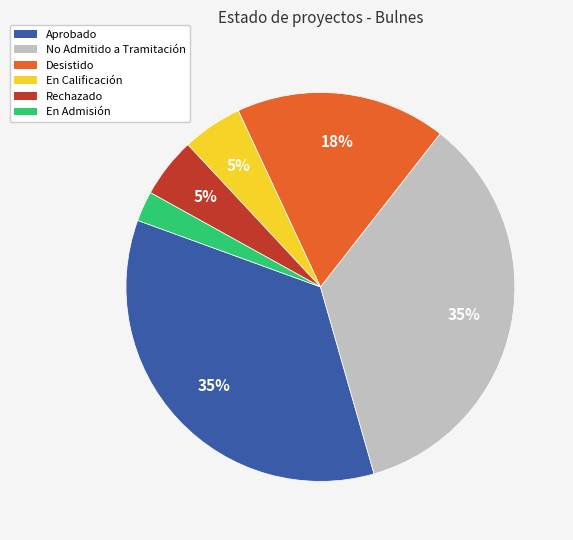

Does En Calificación represent more than half of the total?

No